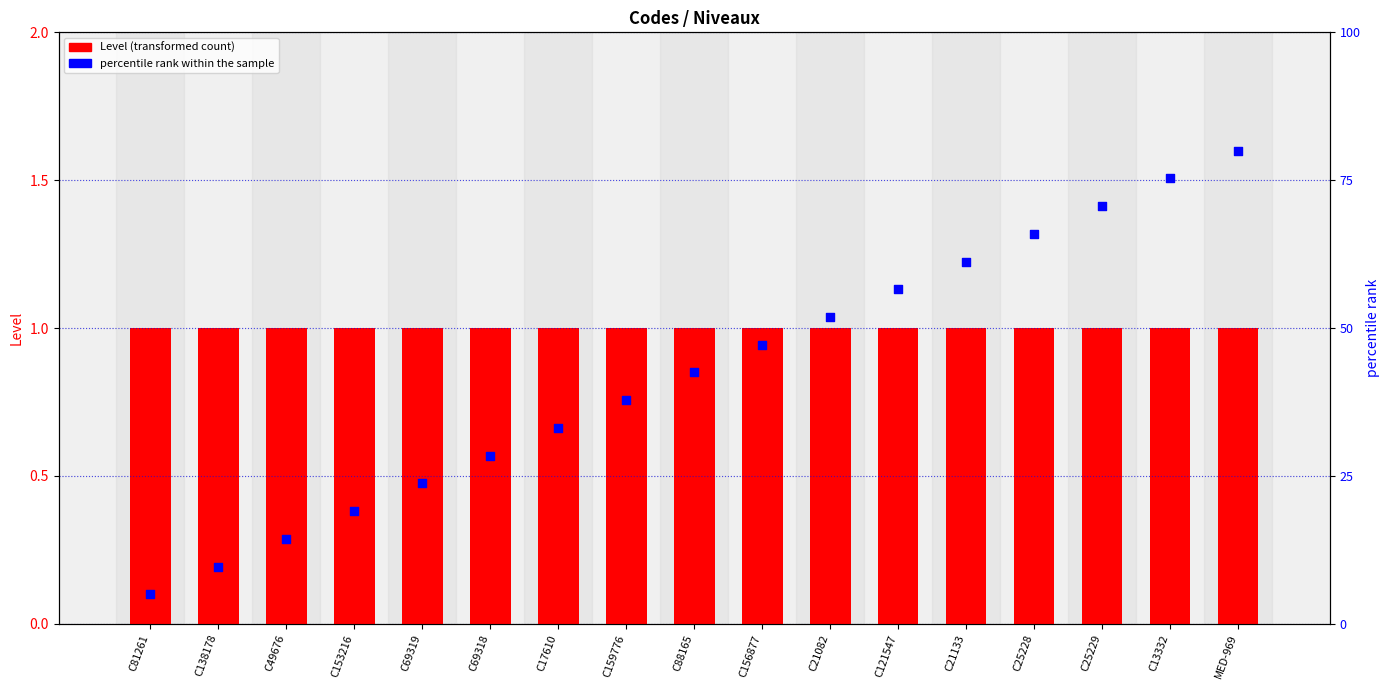

At which category is the sum across all series the highest?

MED-969